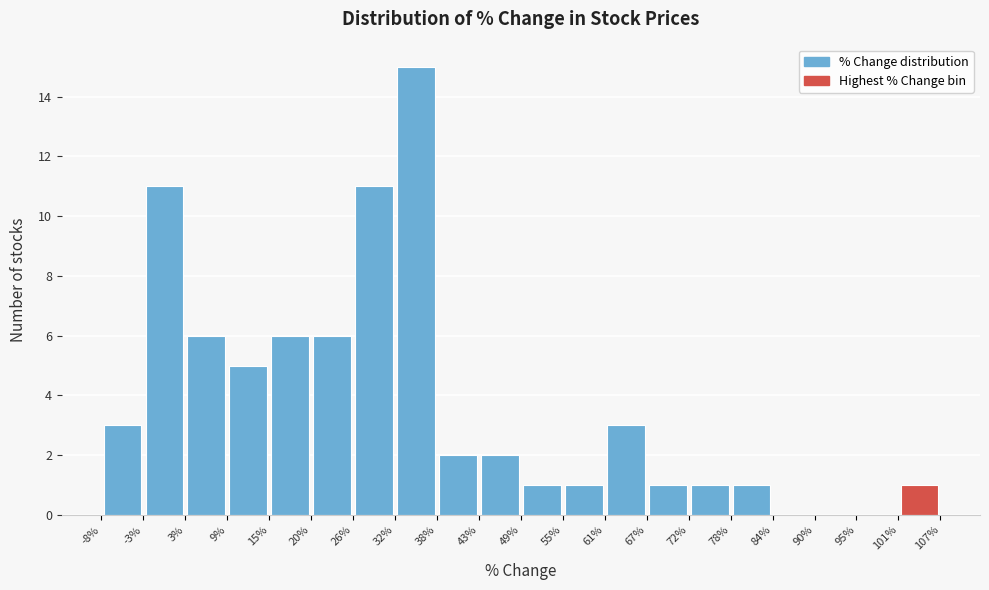

Which range on the x-axis has the tallest bar?

32% to 38%